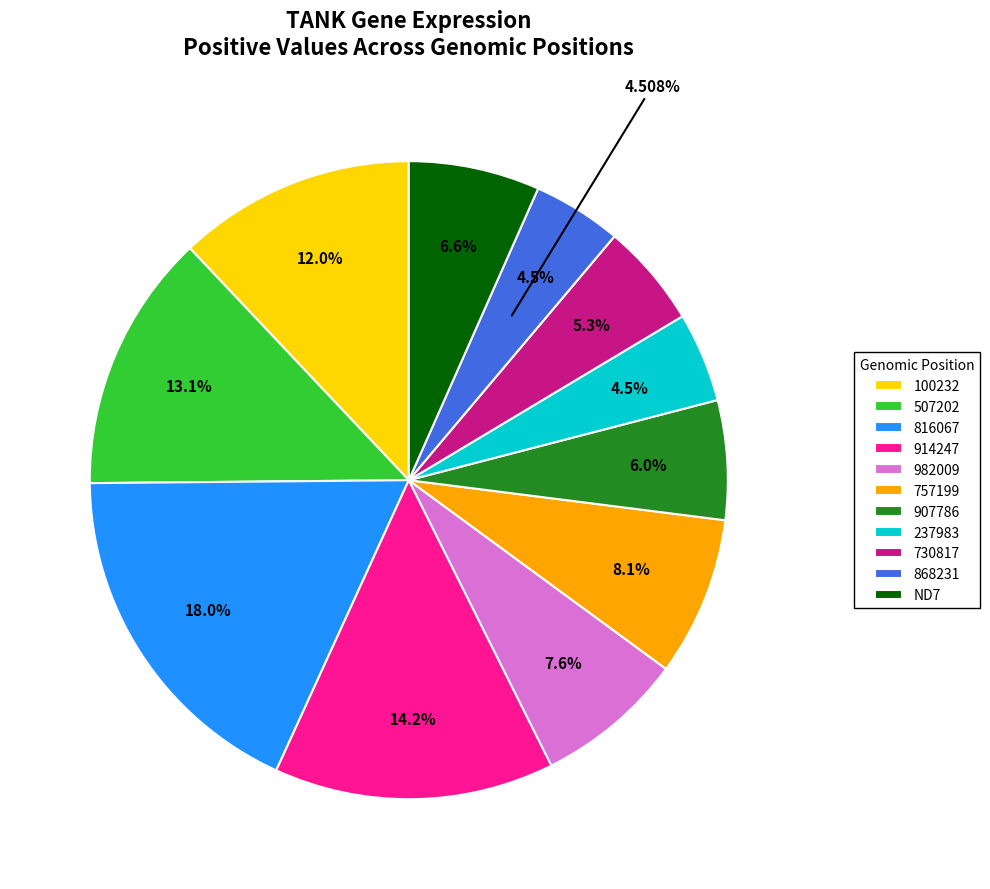

Is there any slice that represents more than half of the pie?

No